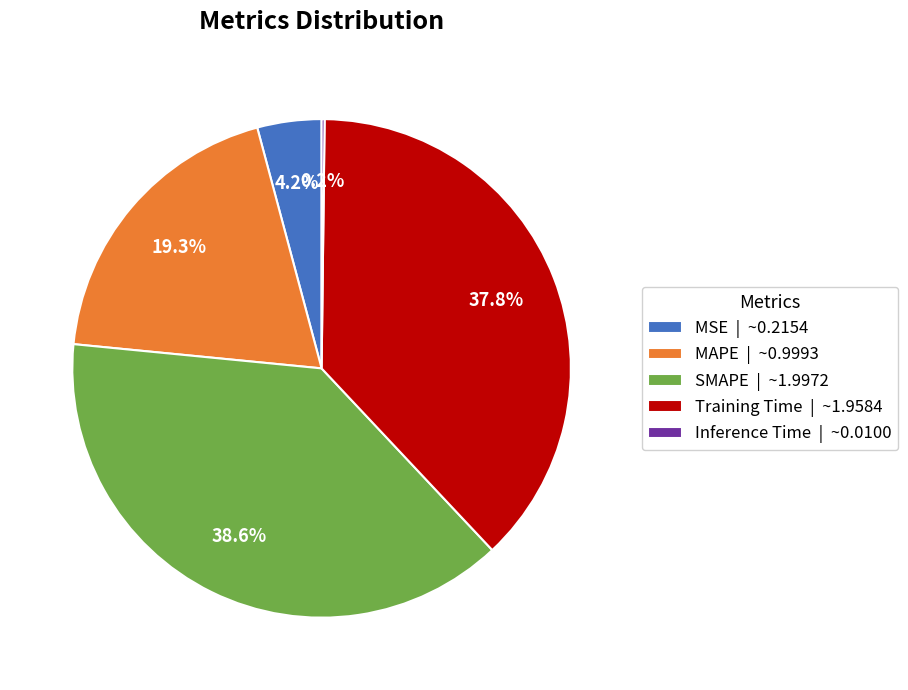

Is the sum of MAPE | ~0.9993 and MSE | ~0.2154 greater than half?

No